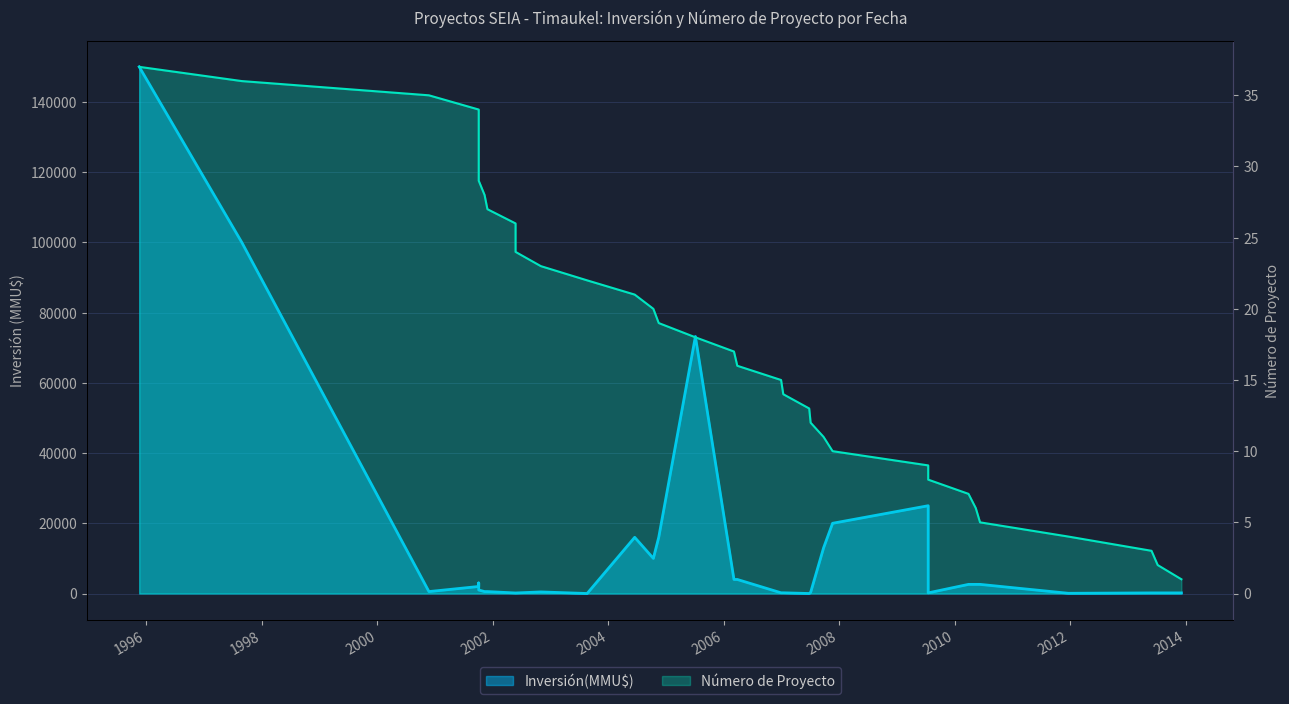

What are all the series names shown in the legend?

Número de Proyecto, Inversión(MMU$)